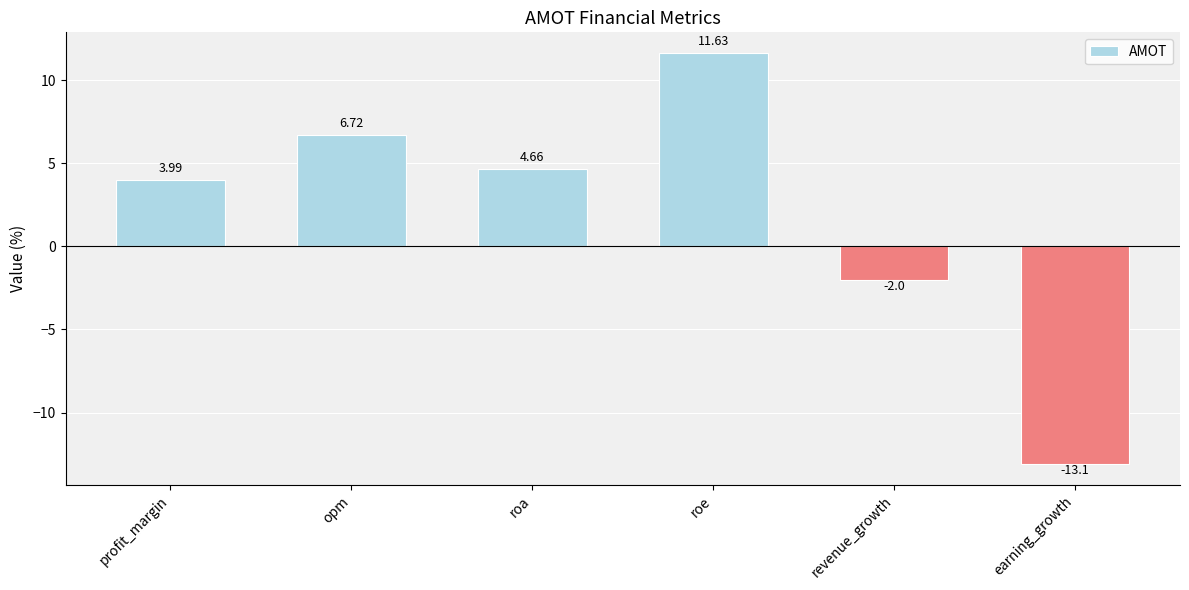

Approximately how many times larger is the value at roe compared to opm?

1.7